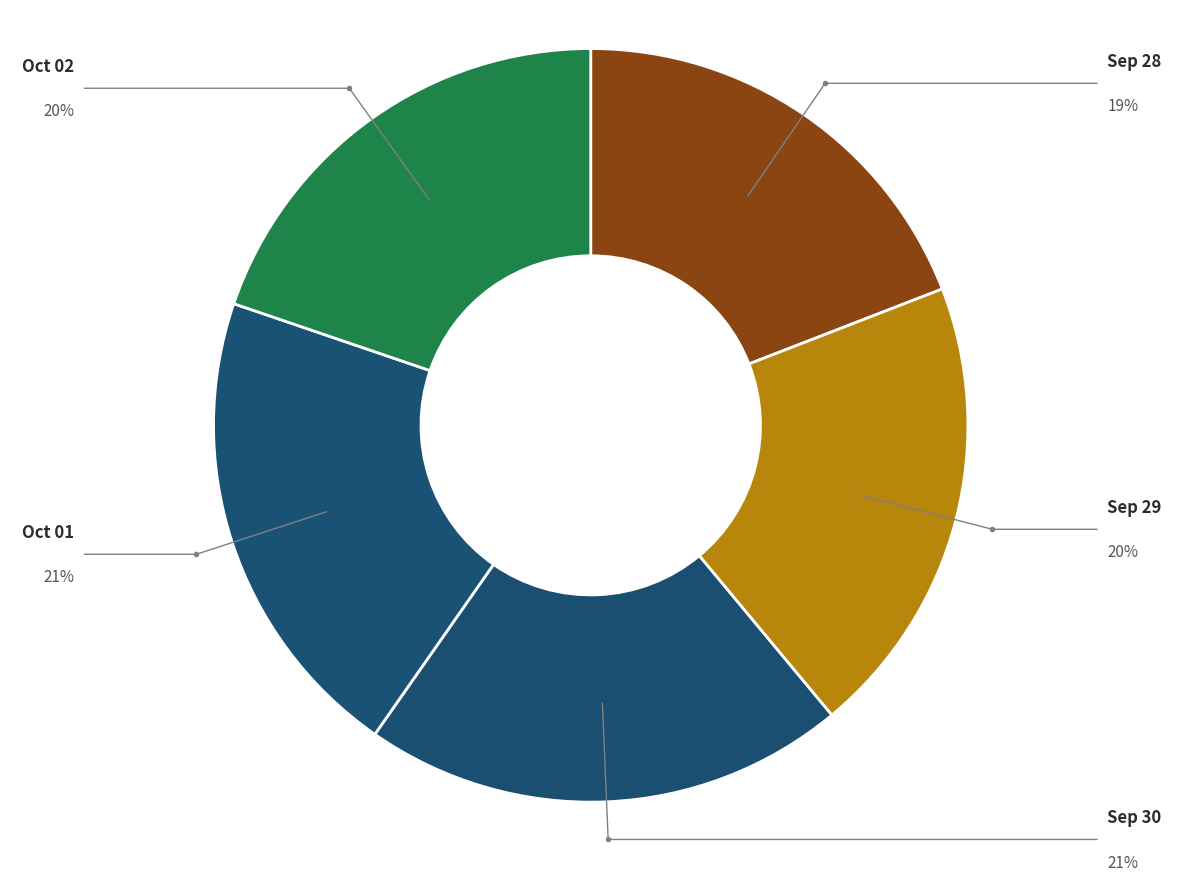

To the nearest percent, what is the difference between the largest and smallest slice percentages?

2%